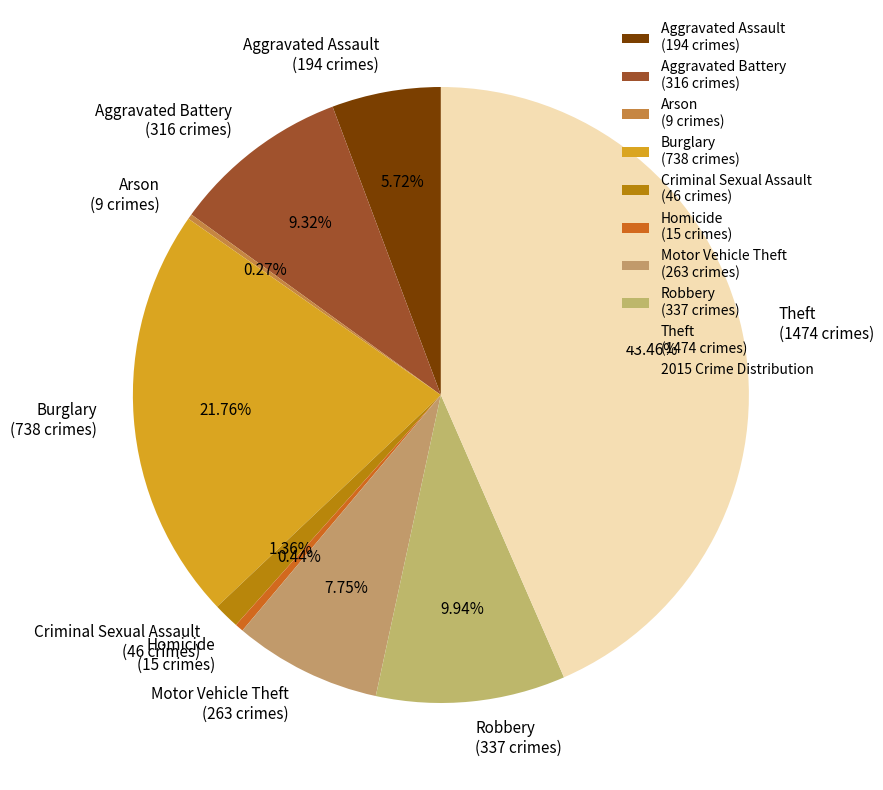

Combined, do Motor Vehicle Theft (263 crimes) and Aggravated Assault (194 crimes) account for over 50%?

No